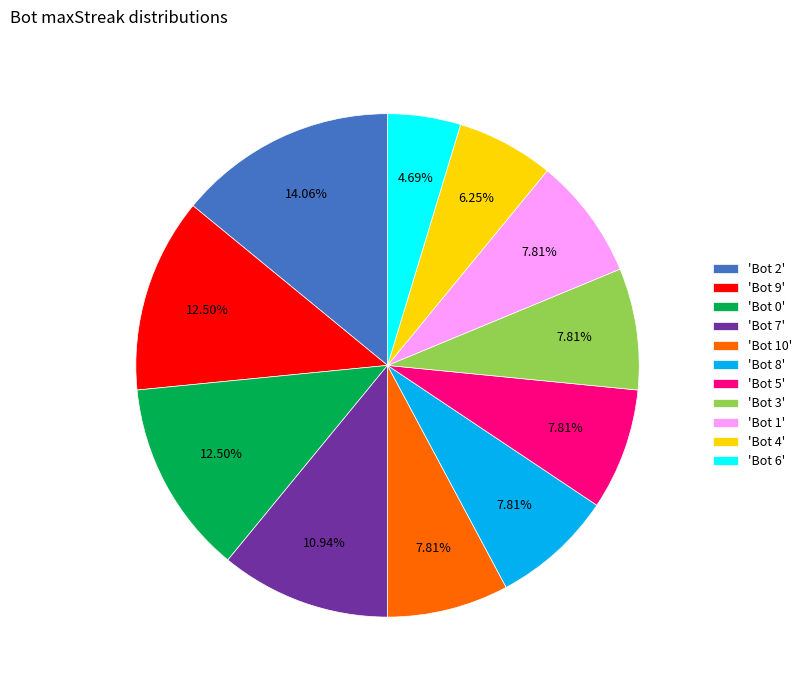

Which category has the biggest portion of the pie?

'Bot 2'